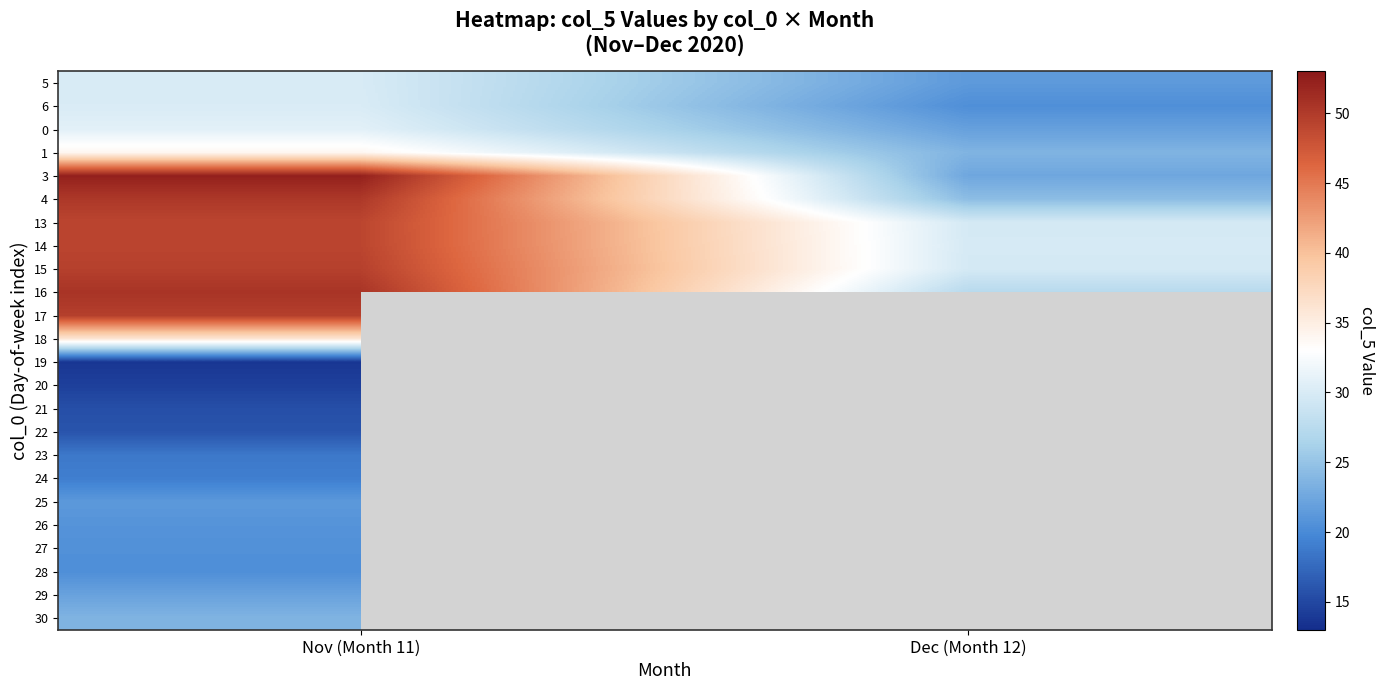

The value of 18 at Nov (Month 11) is 10.4. True or false?

False